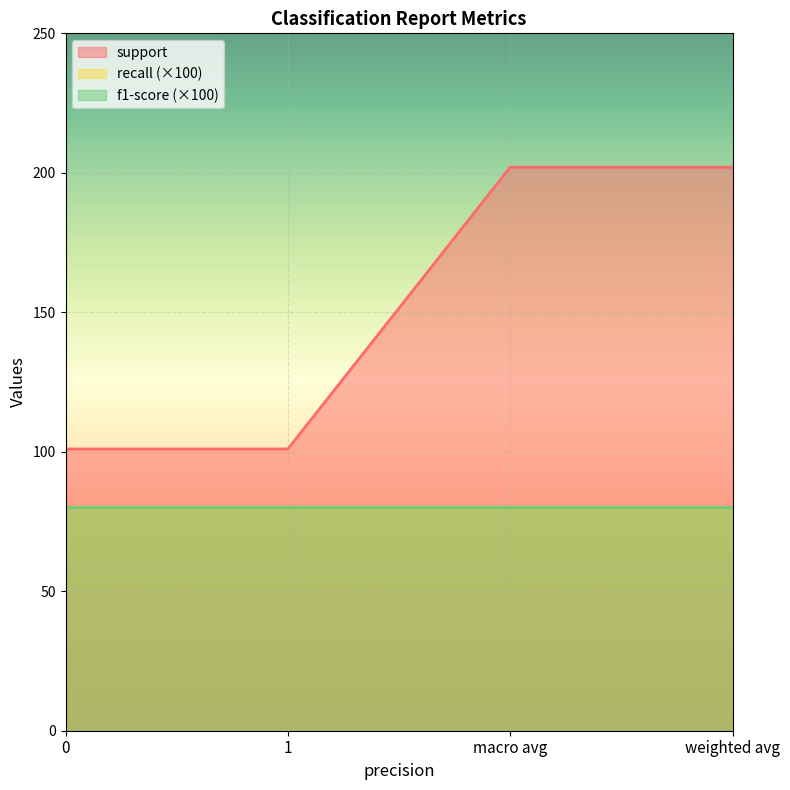

Which has a higher value, 1 or weighted avg?

weighted avg